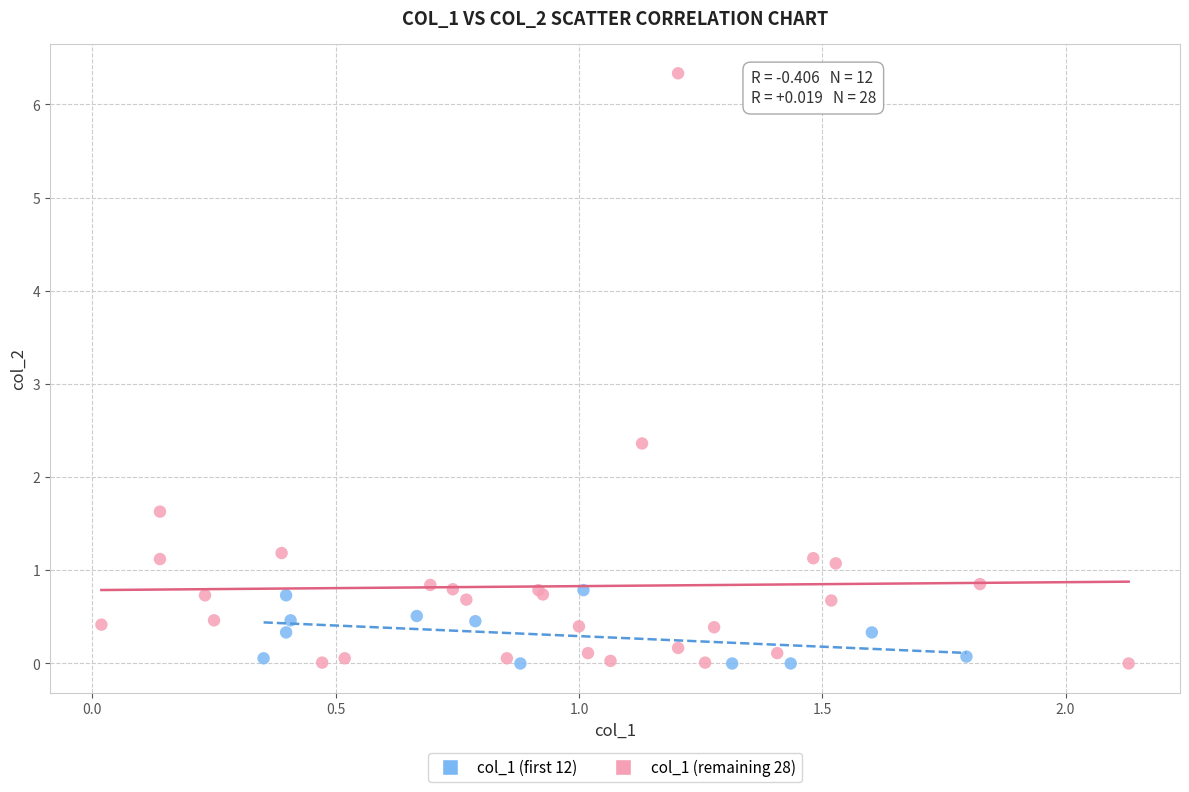

Which series reaches the maximum Y coordinate?

col_1 (remaining 28)